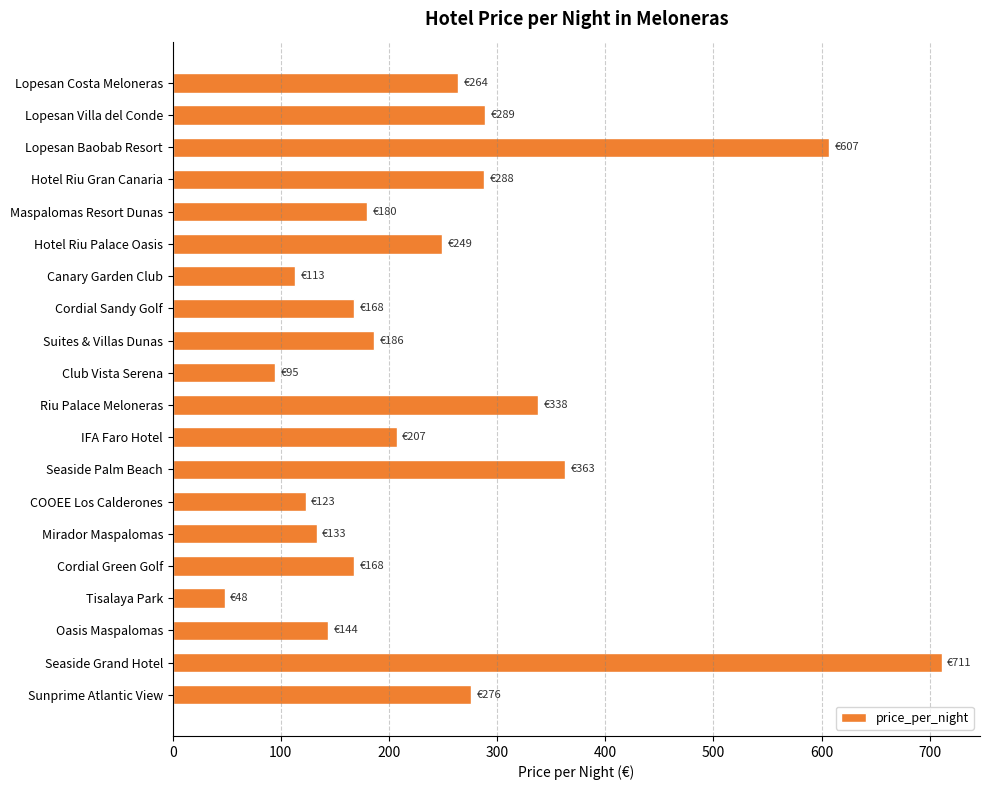

What is the average value?

248